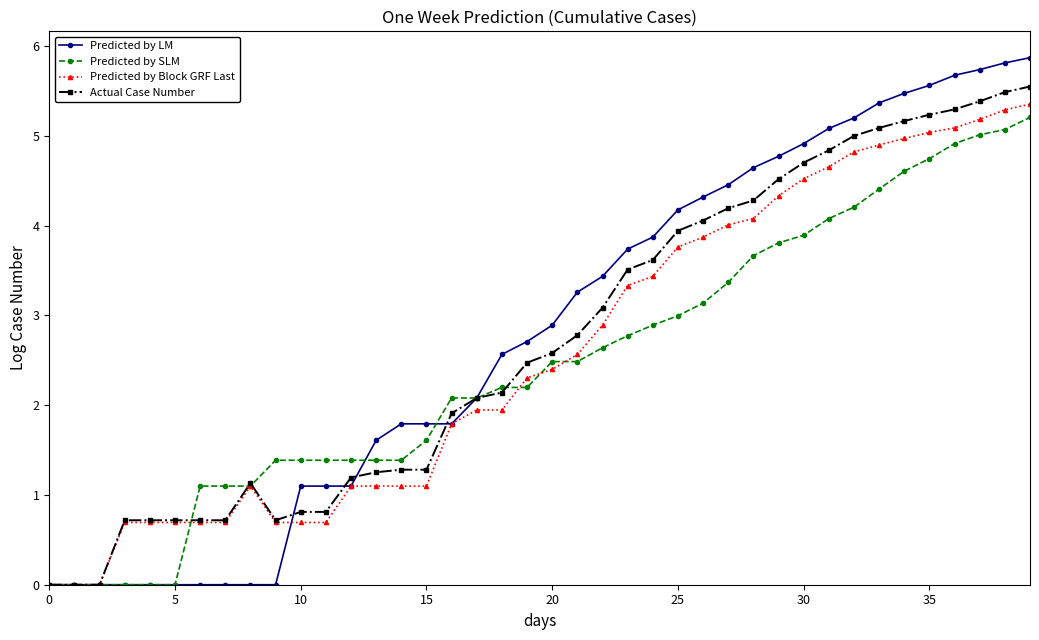

What is the value of the Predicted by LM point at the 25th from the left?

3.9